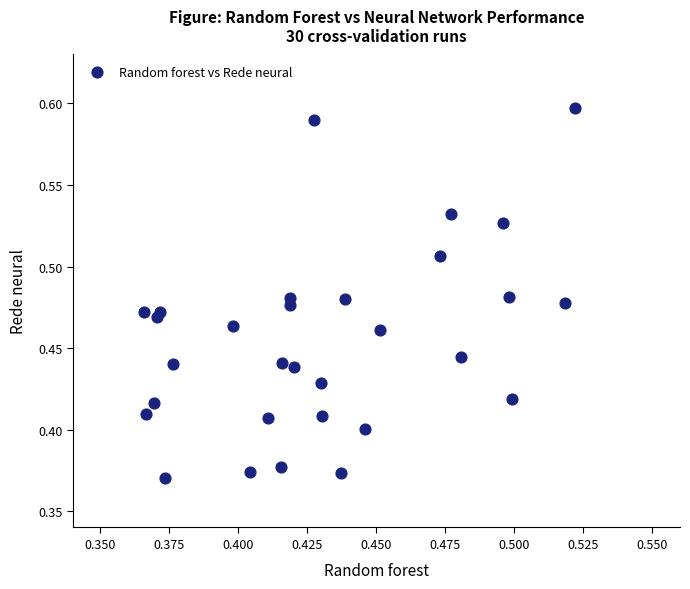

How many points are shown in the scatter plot?

30